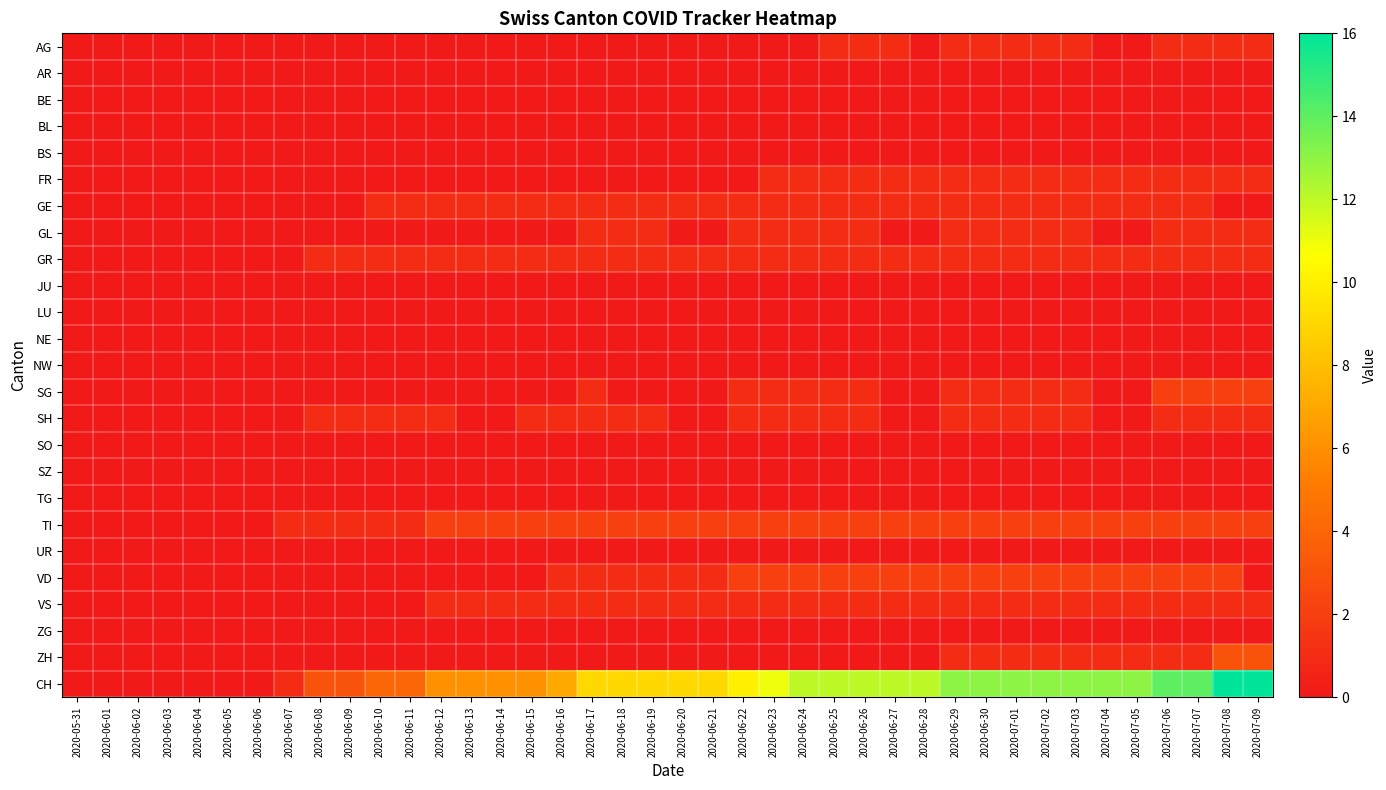

List the series in order of their peak value, lowest first.

AR, BE, BL, BS, JU, LU, NE, NW, SO, SZ, TG, UR, ZG, AG, FR, GE, GL, GR, SH, VS, SG, TI, VD, ZH, CH